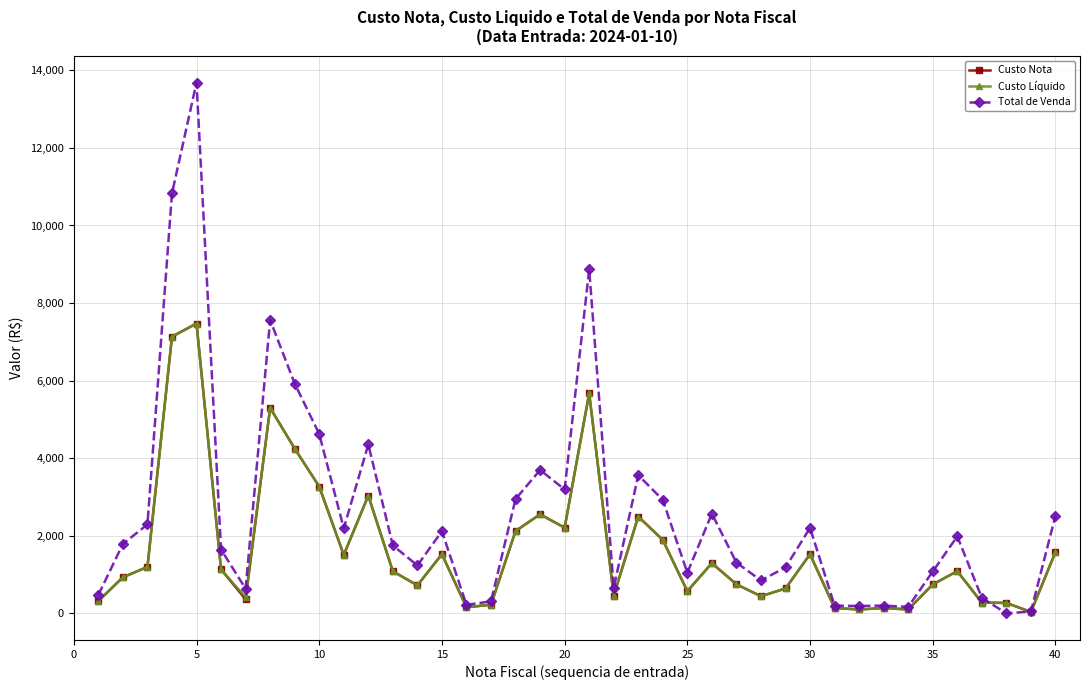

What is the value of the Custo Líquido point at the 6th from the left?

1133.1